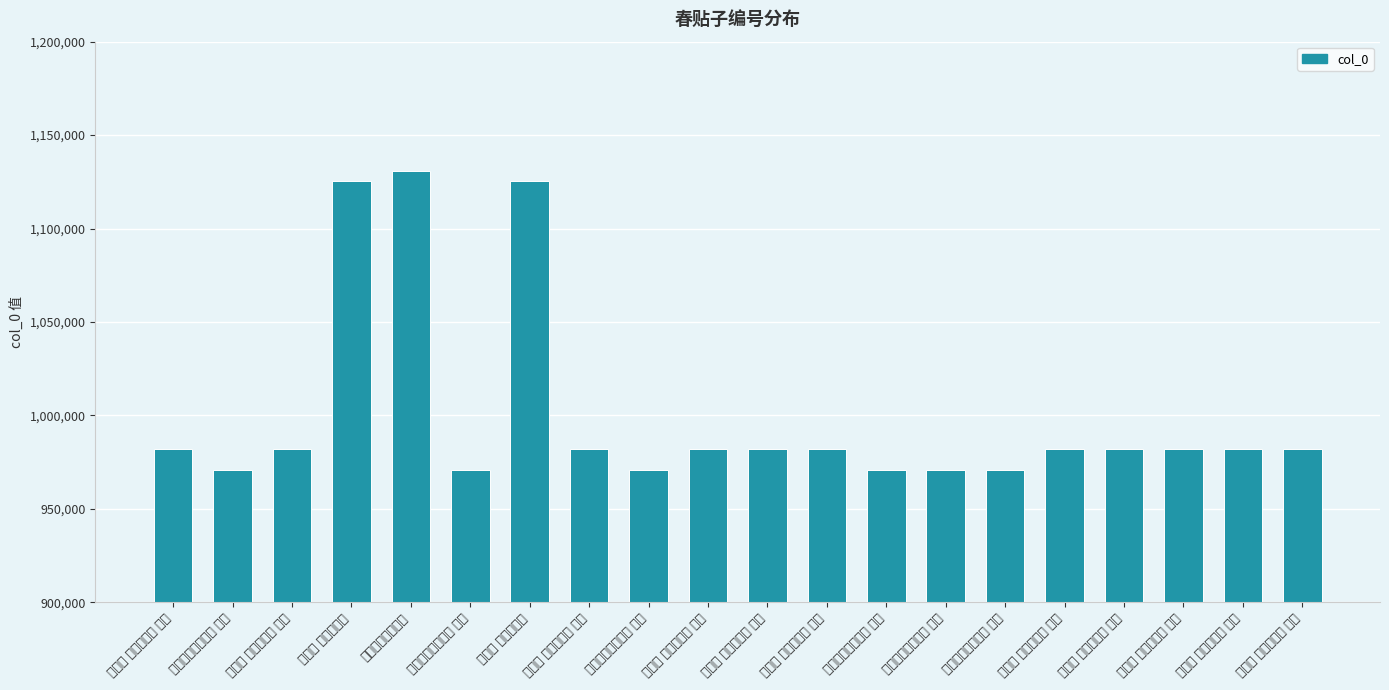

Reading left to right, what are all the values shown in this chart?

春贴子 皇后阁五首 其二=982165	春贴子皇帝阁六首 其三=970622	春贴子 皇帝阁六首 其六=982167	春贴子 皇帝阁六首=1125349	春贴子皇帝阁六首=1131036	春贴子皇帝阁六首 其六=970618	春贴子 皇后阁五首=1125350	春贴子 皇后阁五首 其五=982163	春贴子皇帝阁六首 其一=970619	春贴子 皇后阁五首 其三=982265	春贴子 皇帝阁六首 其四=982168	春贴子 皇帝阁六首 其三=982169	春贴子皇帝阁六首 其二=970621	春贴子皇帝阁六首 其四=970620	春贴子皇帝阁六首 其五=970617	春贴子 皇帝阁六首 其一=982171	春贴子 皇帝阁六首 其五=982158	春贴子 皇后阁五首 其一=982166	春贴子 皇后阁五首 其四=982164	春贴子 皇帝阁六首 其二=982170